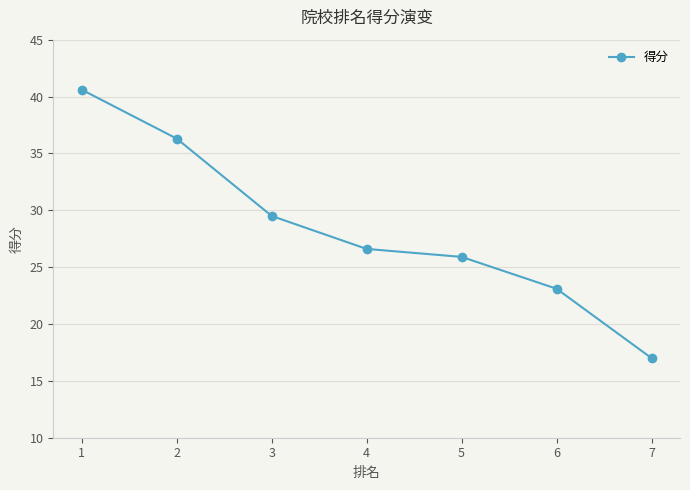

Is this an area chart (filled region under the line)?

No